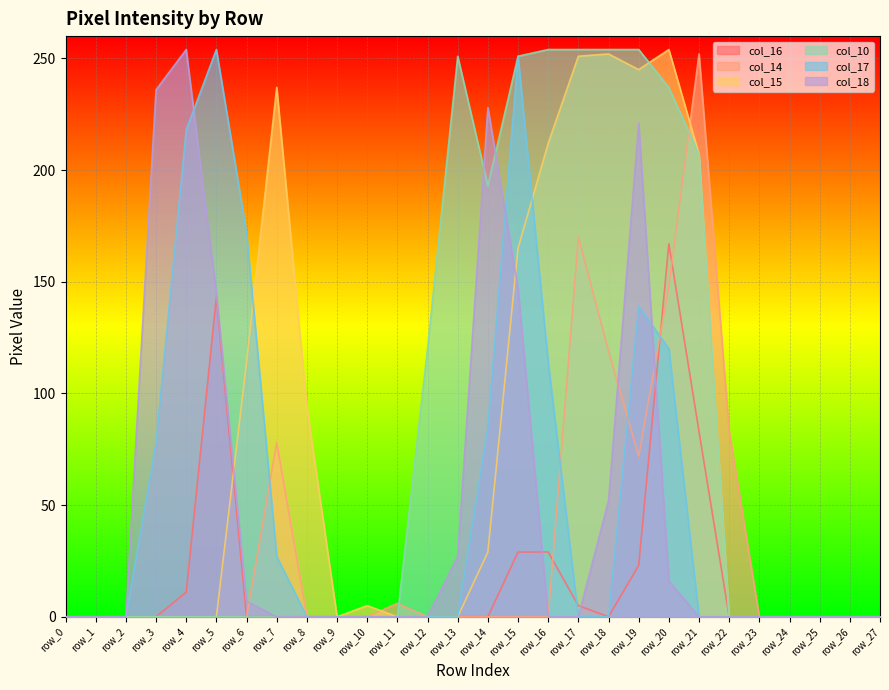

How many categories are shown in the chart?

28